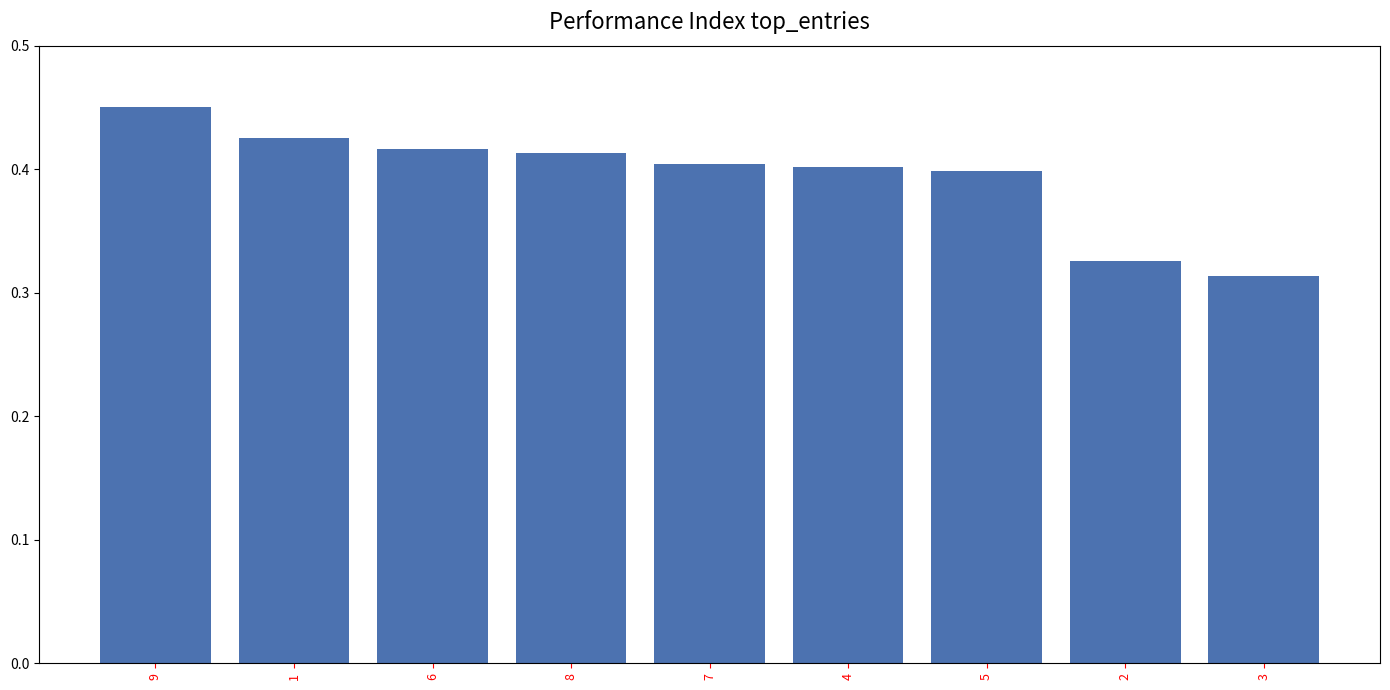

What is the label of the 8th bar from the right?

1